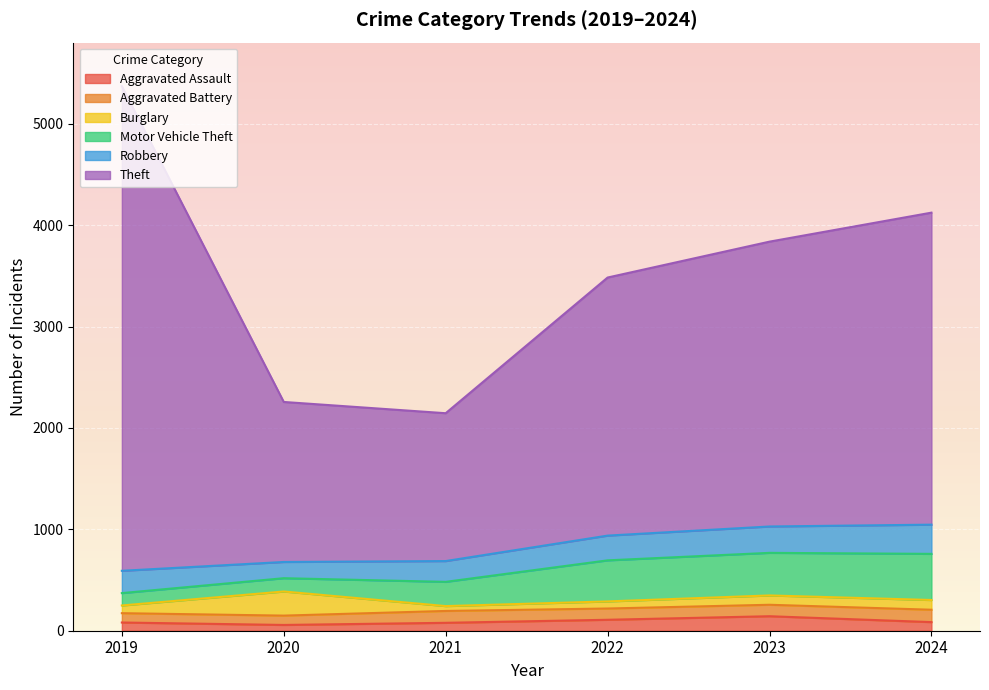

True or false: Robbery has more than 1 interior local peaks.

False